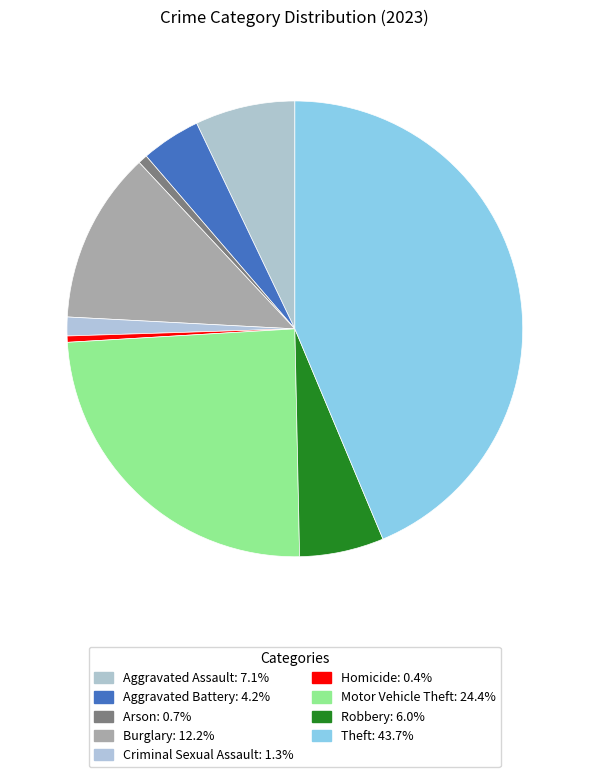

What percentage is the Arson slice, to the nearest percent?

1%